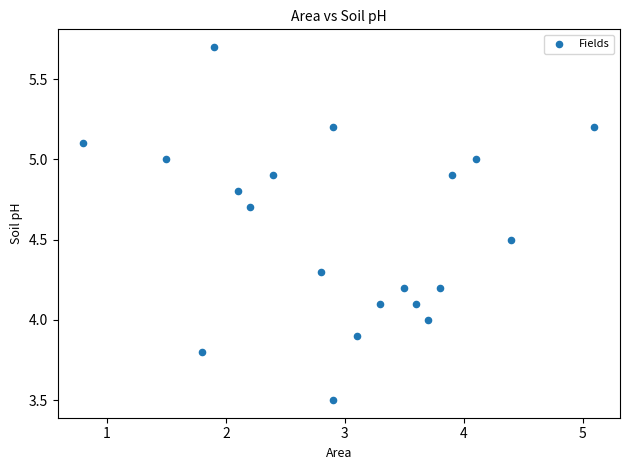

What is the range of Y values (max minus min)?

2.2